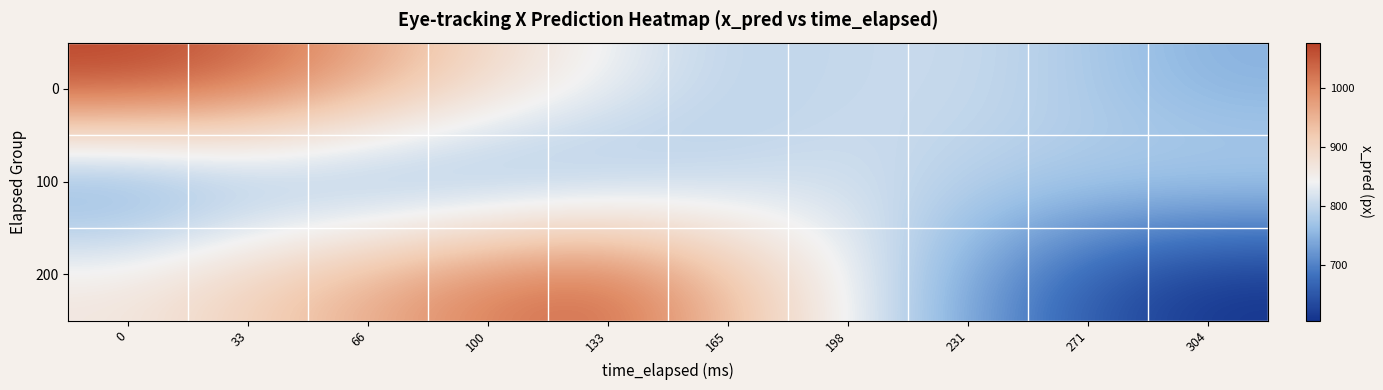

Reading left to right, what are all the values shown in this chart?

0: 0=1077.9	33=1042.2	66=971.5	100=893.9	133=839.6	165=794.5	198=802.3	231=806.1	271=779.8	304=747.9
100: 0=701.1	33=738.7	66=733.5	100=740.2	133=758.5	165=793.6	198=813.2	231=790.6	271=786.0	304=795.8
200: 0=868.7	33=910.5	66=962.4	100=1017.5	133=1040.5	165=939.3	198=843.4	231=736.5	271=653.1	304=605.3